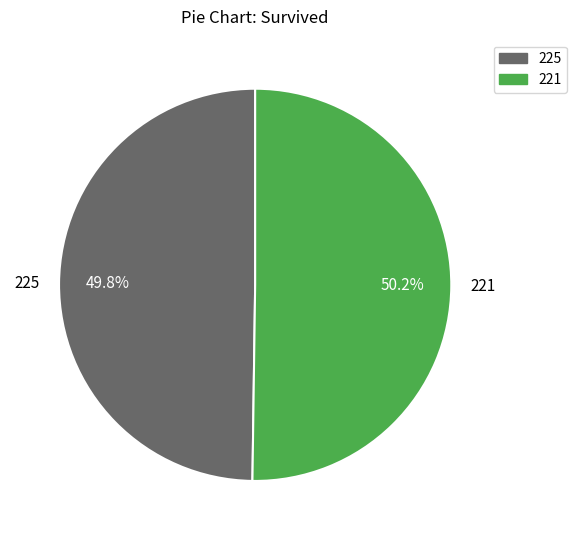

To the nearest percent, what is the average slice percentage?

50%